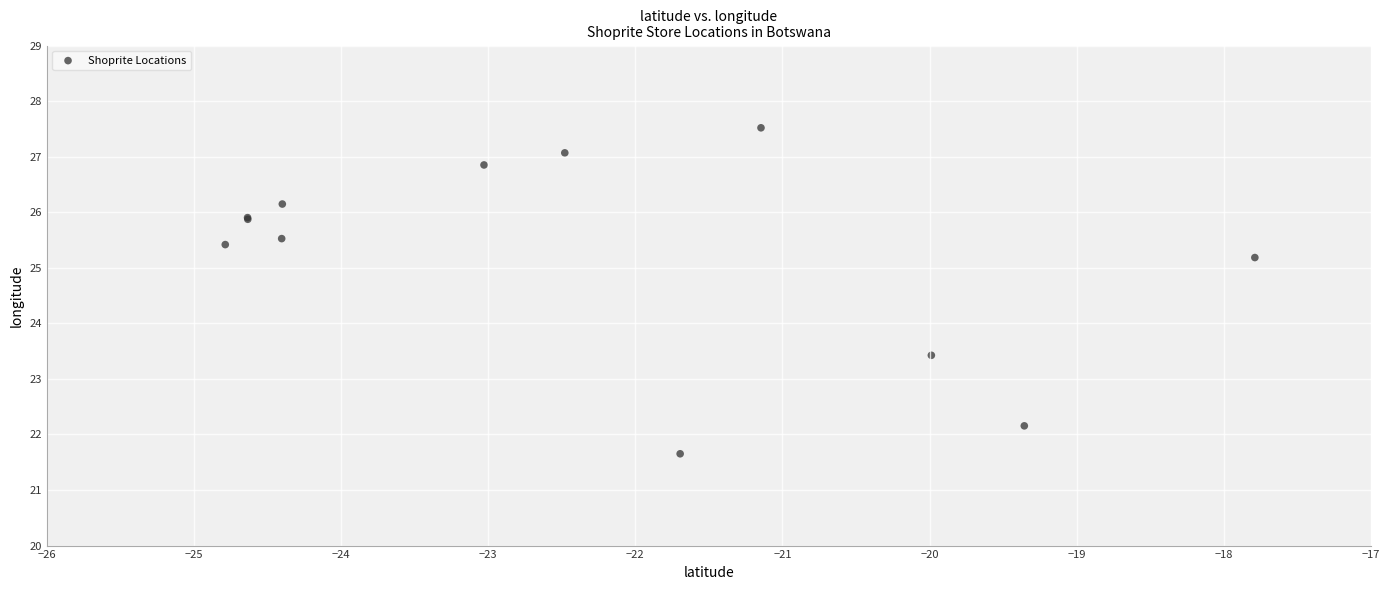

What Y value in the scatter plot is closest to 24?

23.4